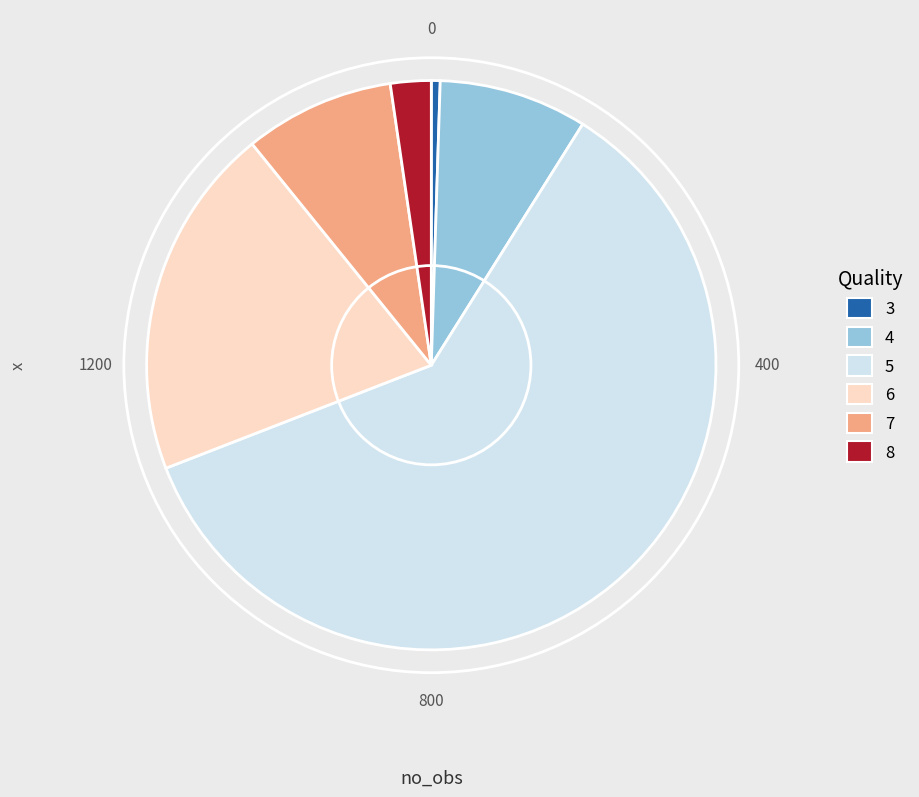

Do 4 and 3 together represent more than half of the pie?

No